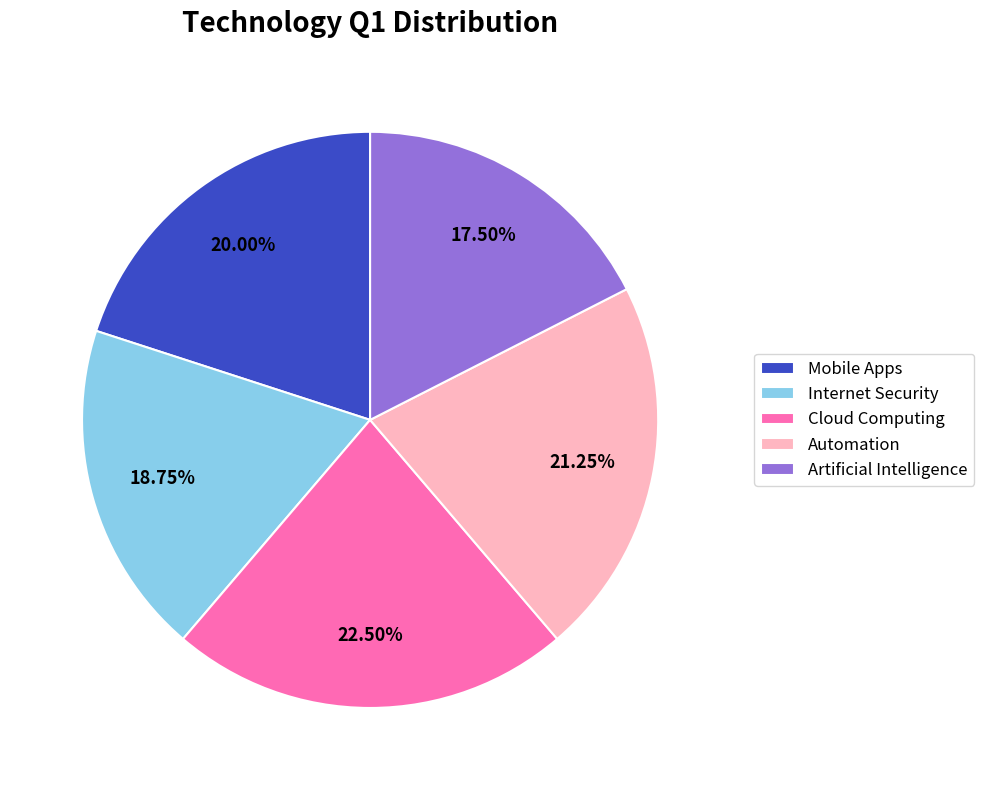

To the nearest percent, what percentage of the pie is Internet Security?

19%